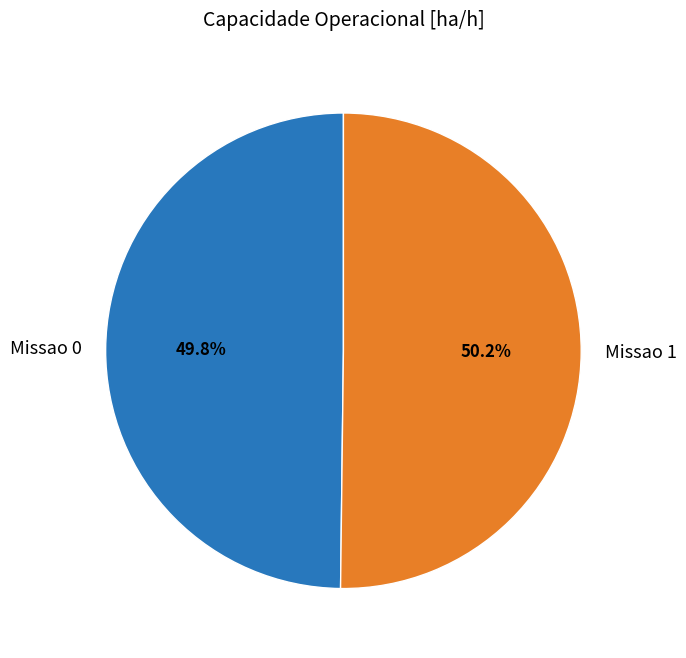

Is there any slice that represents more than half of the pie?

Yes